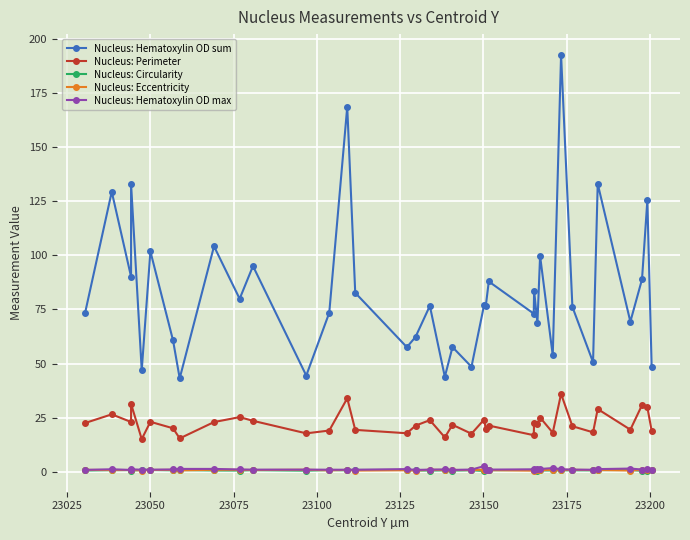

What is the sum of all Nucleus: Eccentricity values?

30.1